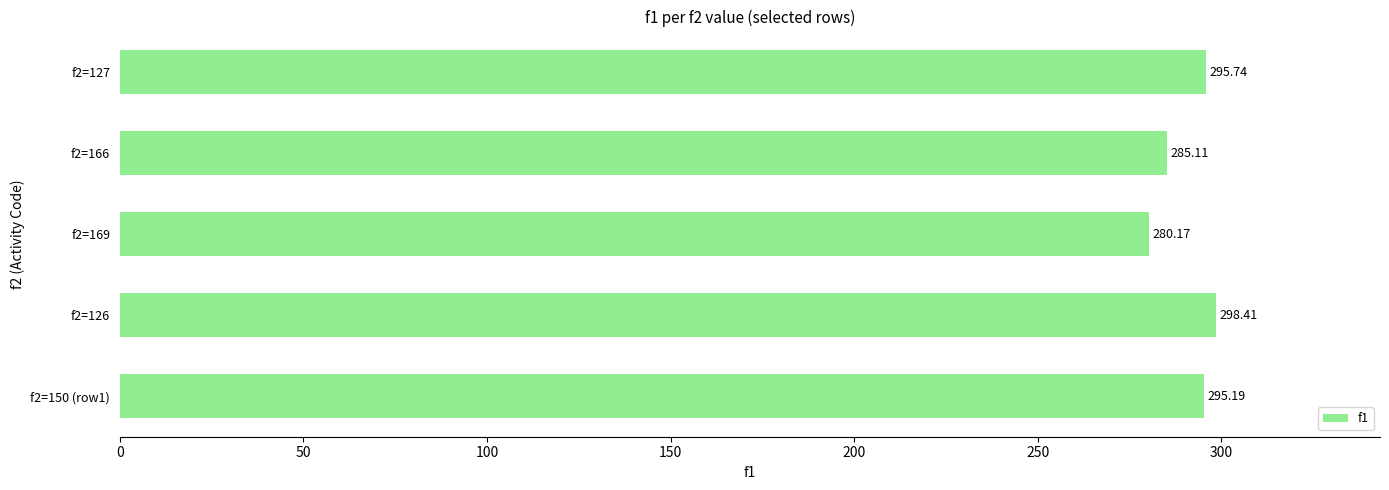

List the labels in order of value, smallest first.

f2=169, f2=166, f2=150 (row1), f2=127, f2=126